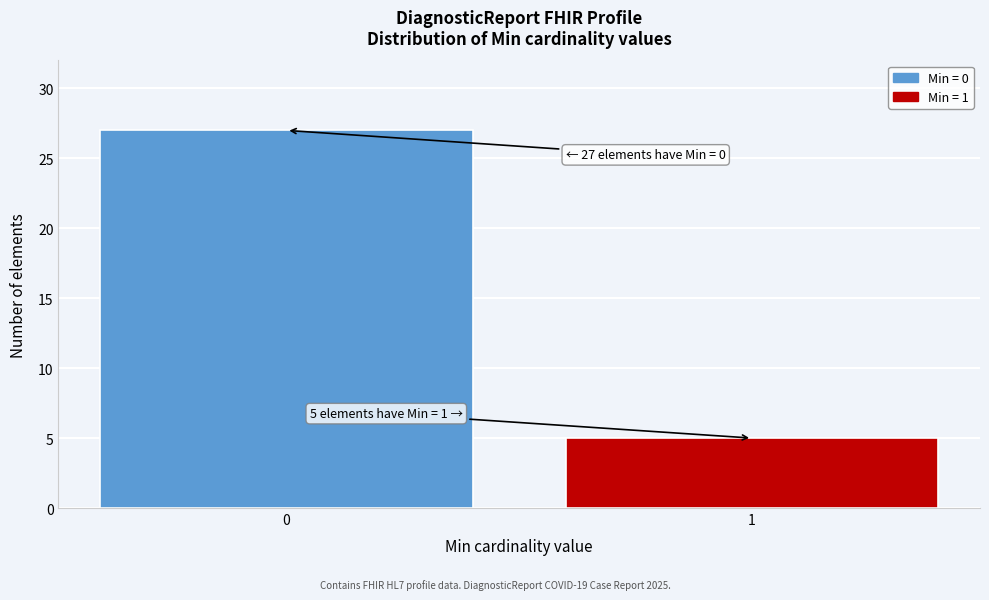

Reading left to right, list all the values displayed in this chart.

0=27	1=5